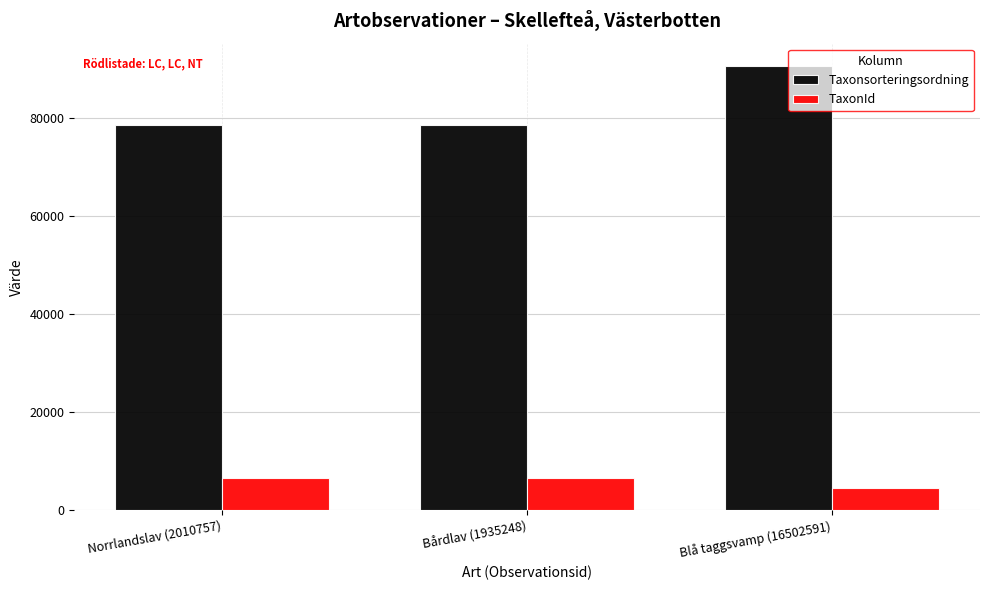

The Taxonsorteringsordning series shows 78594 at Norrlandslav (2010757). True or false?

True